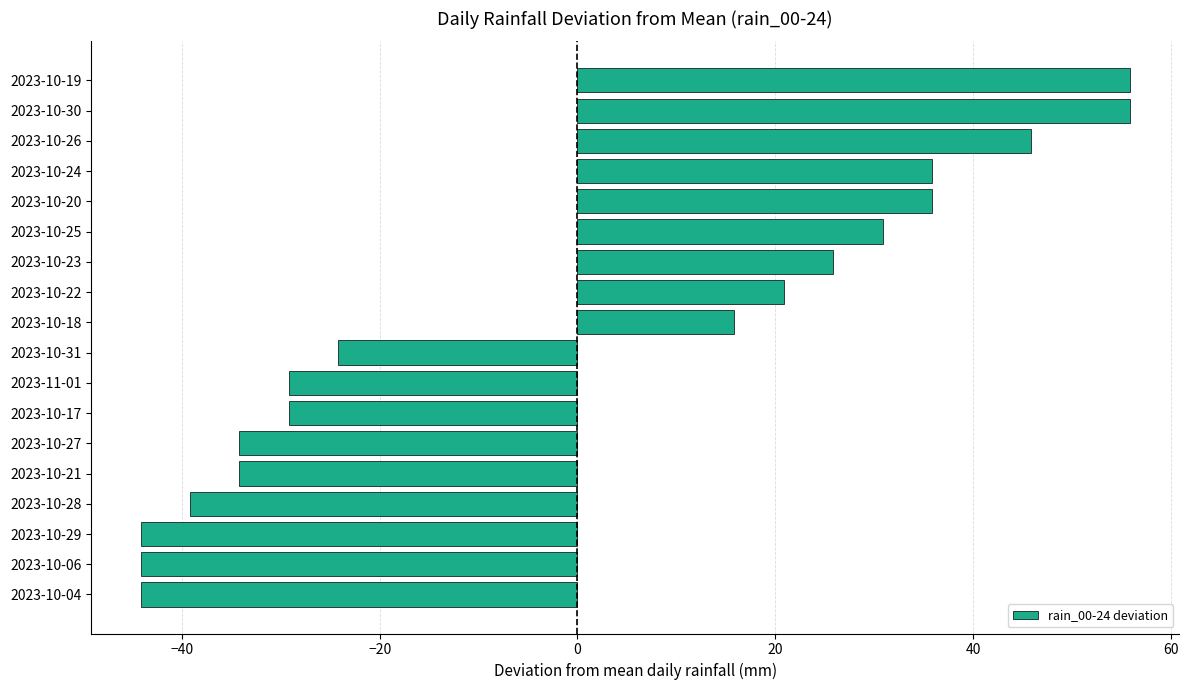

Is it true that the value at 2023-10-19 is 55.8?

True